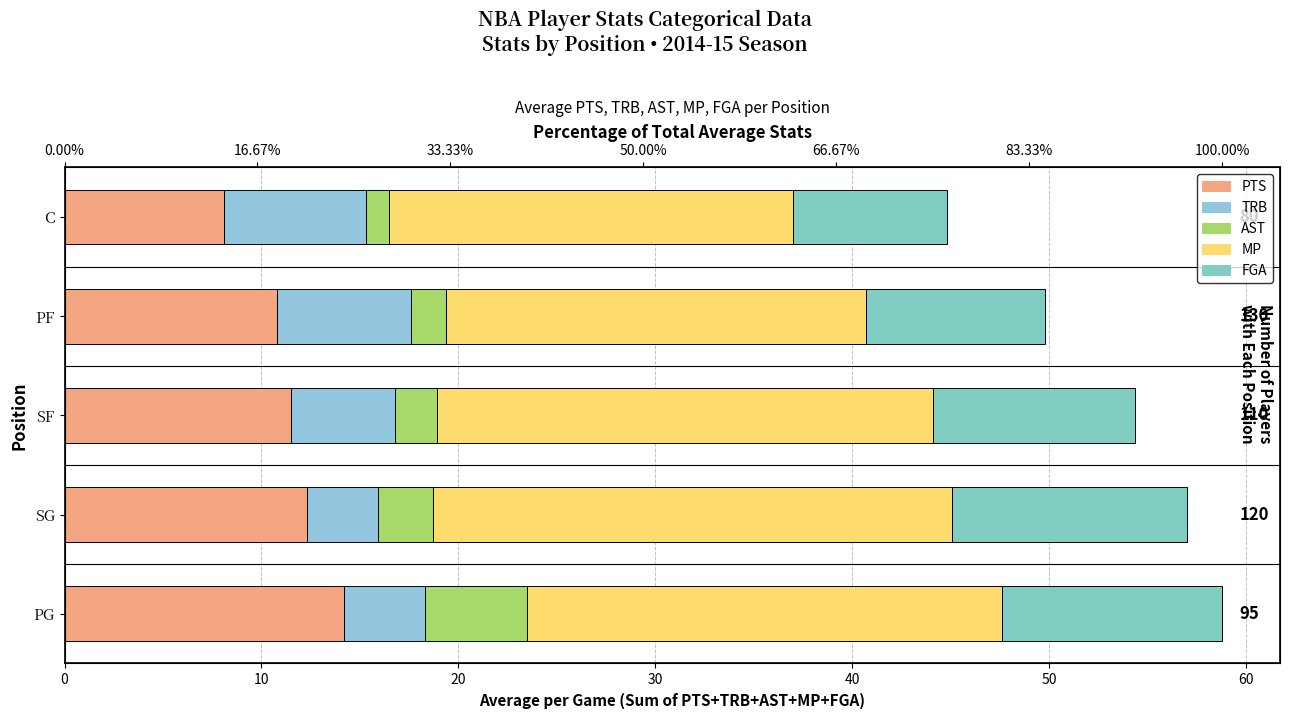

What is the value of the FGA bar at the 4th from the left?

9.1